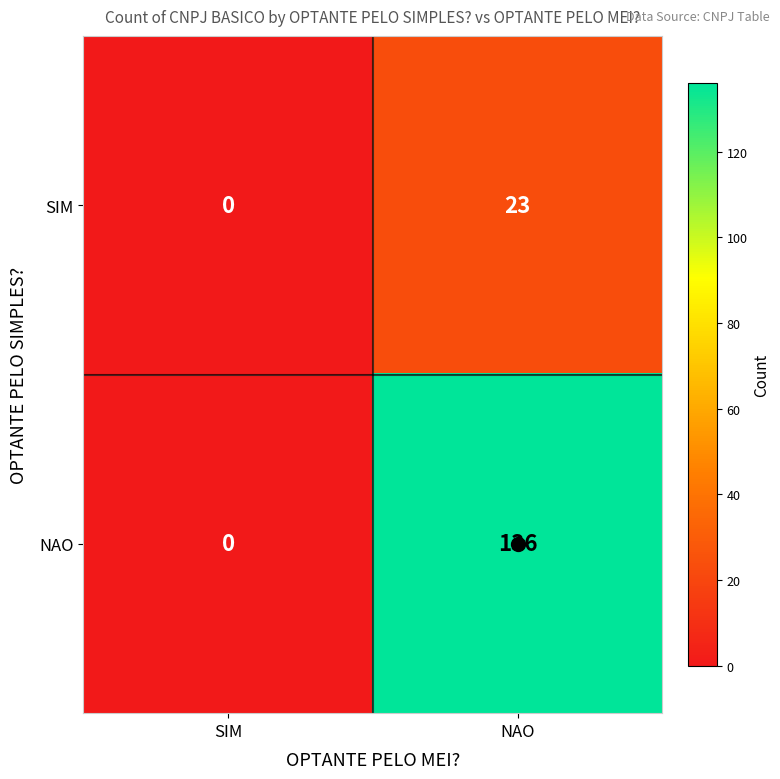

Which series has the largest total across all categories?

NAO